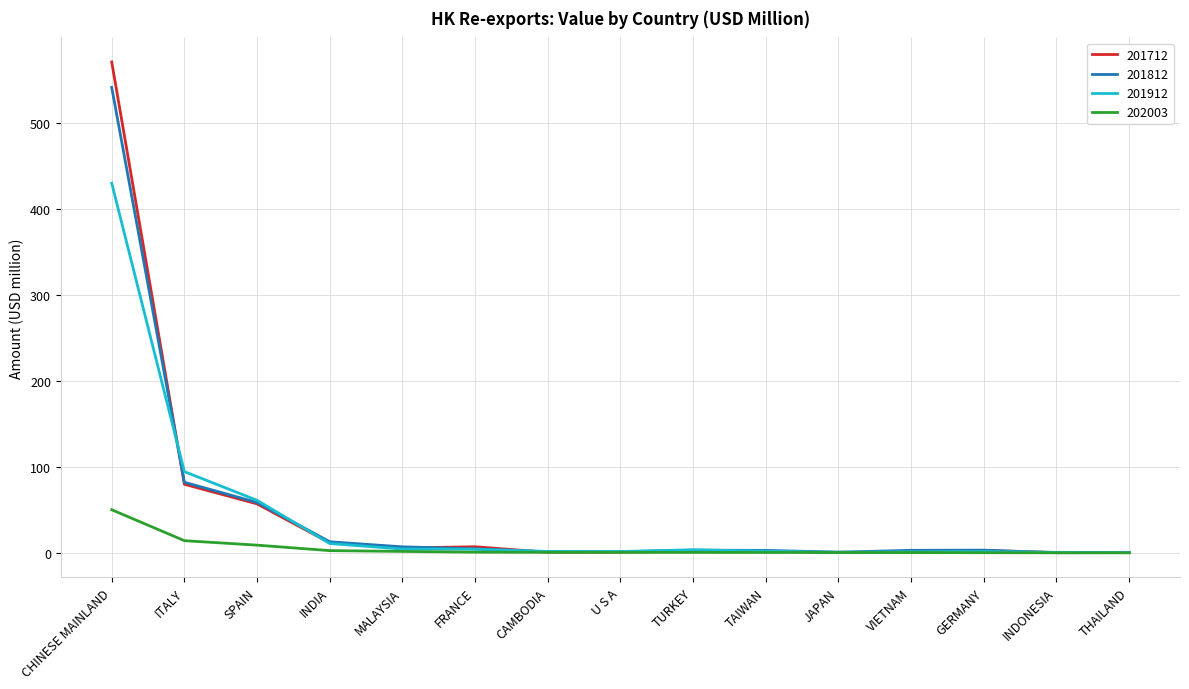

What is the minimum value for 202003?

0.1